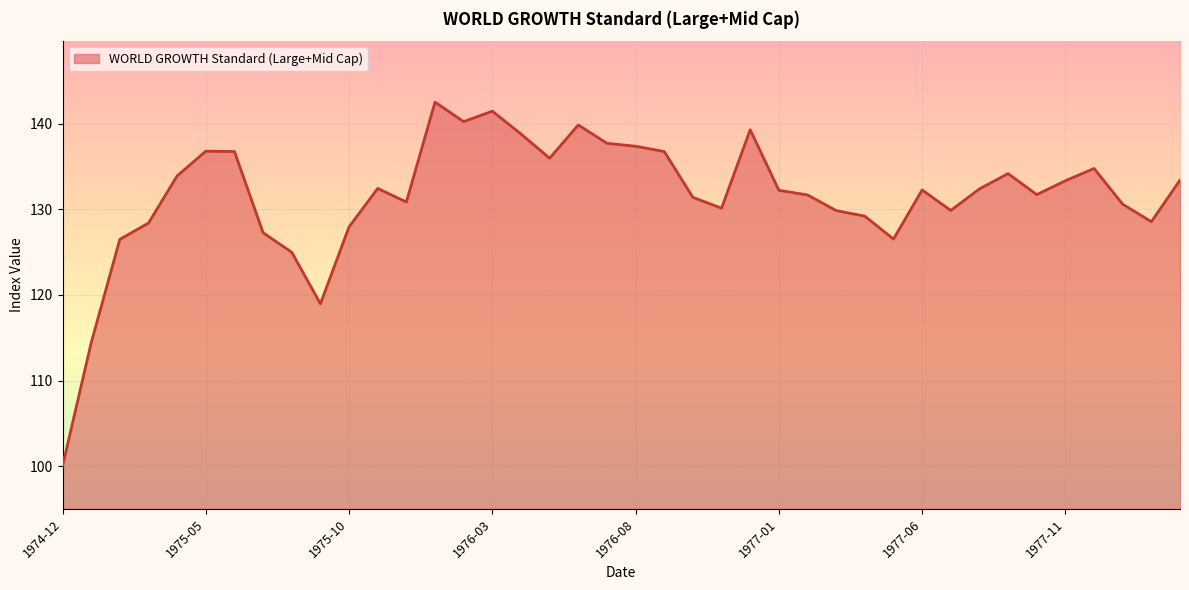

What is the difference between the maximum and minimum values?

42.5